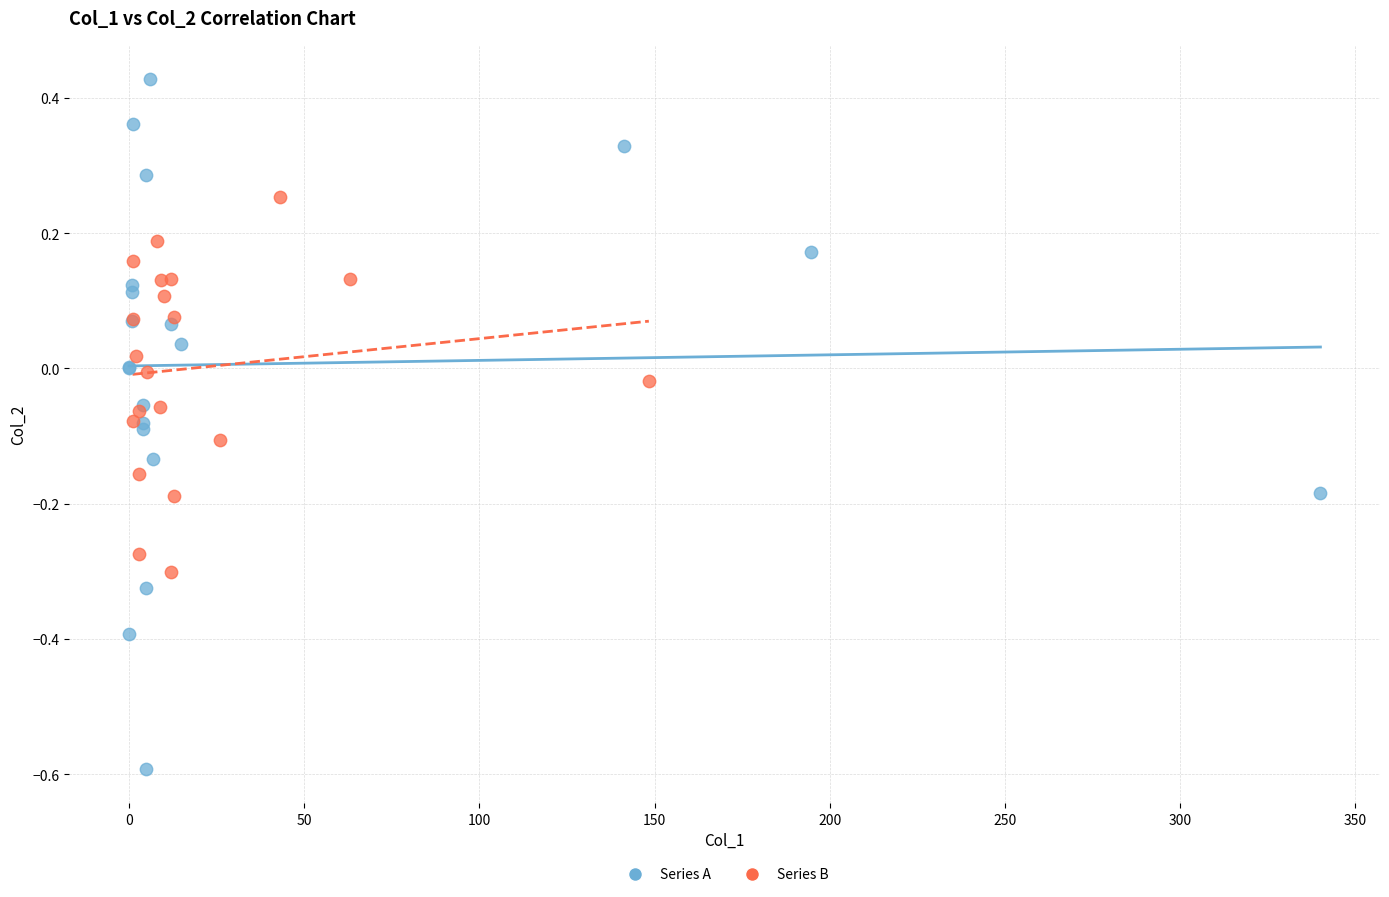

Which series reaches the minimum Y coordinate?

Series A